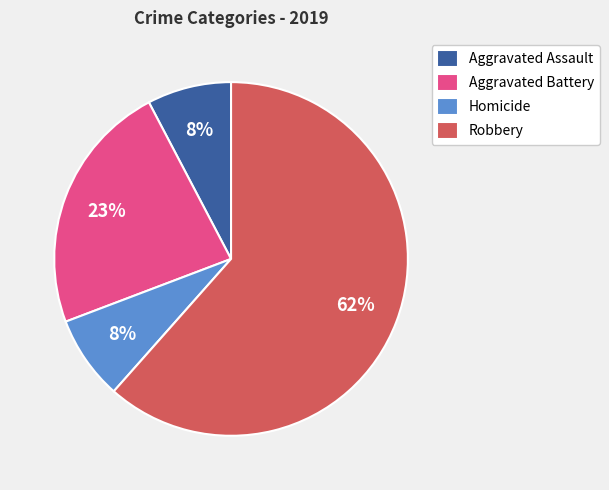

How many segments does this pie chart have?

4